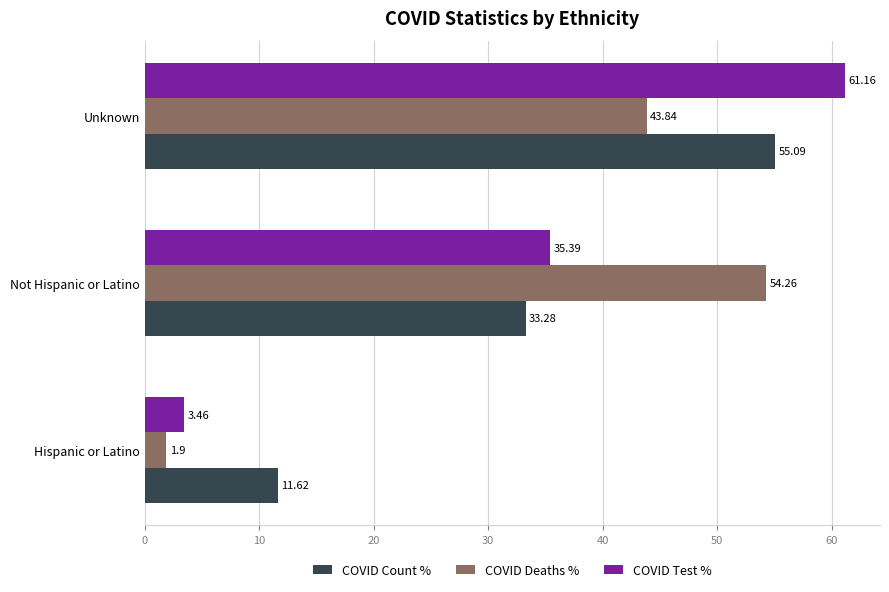

What are all the series names shown in the legend?

COVID Count %, COVID Deaths %, COVID Test %